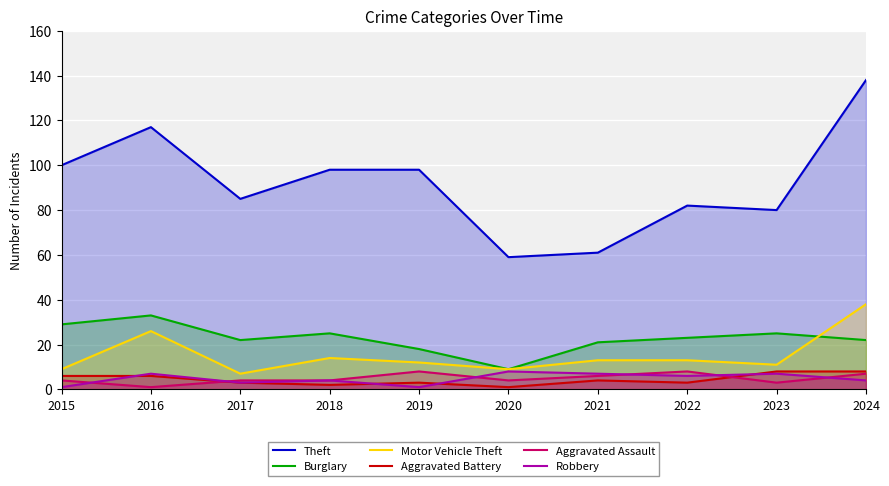

In Robbery, how many points are lower than both neighbors (excluding endpoints)?

3